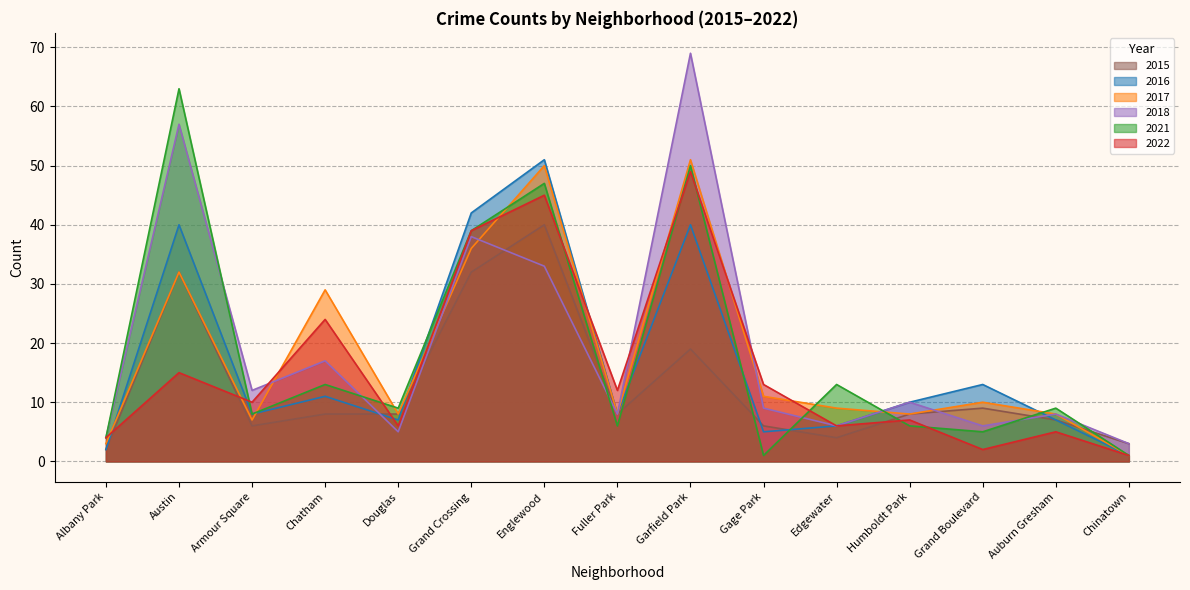

Which series has the widest spread of values?

2018